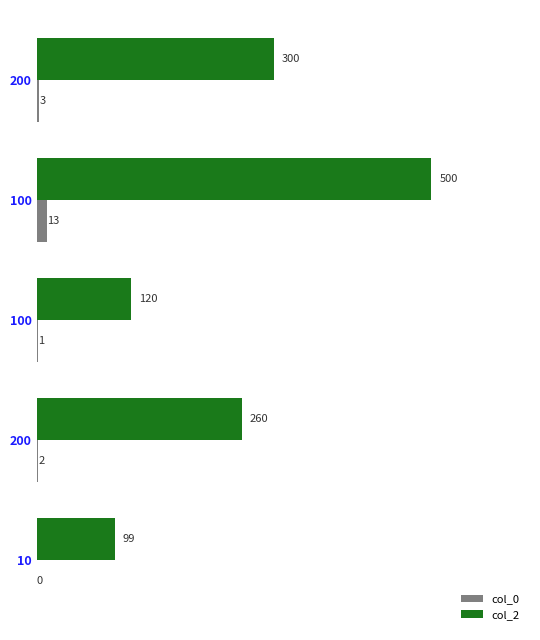

Which series has the widest spread of values?

col_2